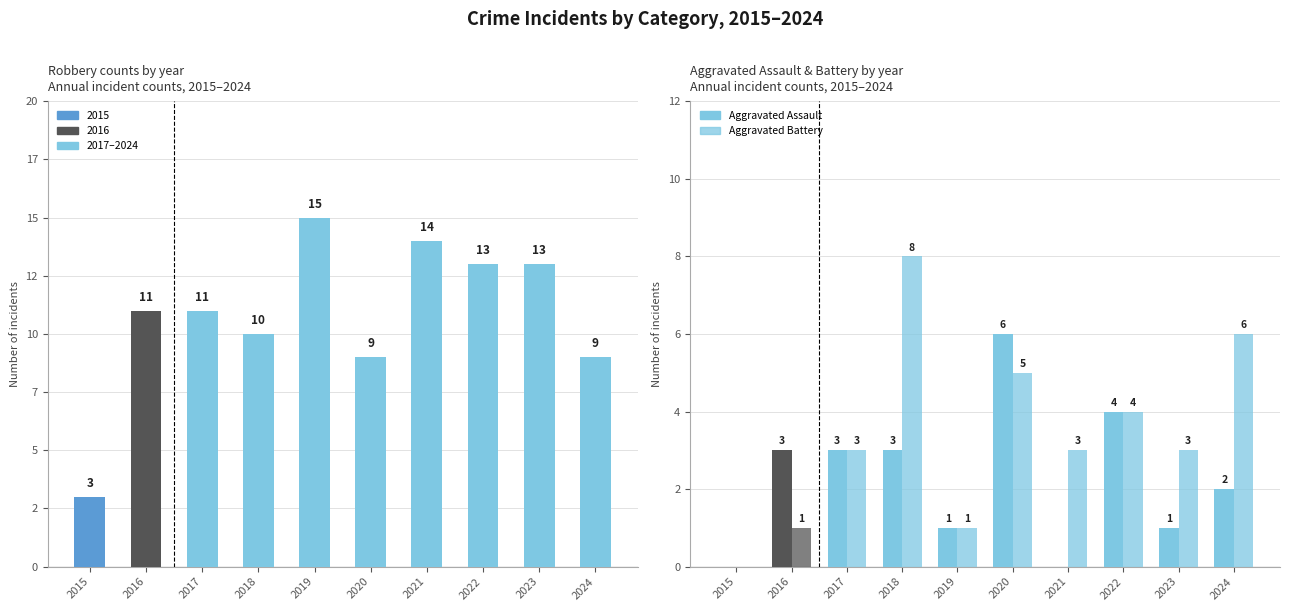

Does the chart contain any negative values?

No